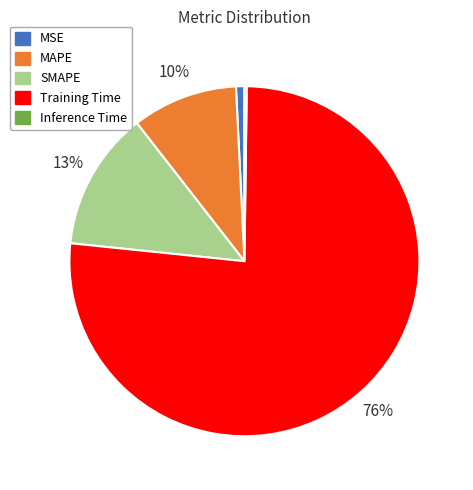

What is the largest slice in the pie chart?

Training Time